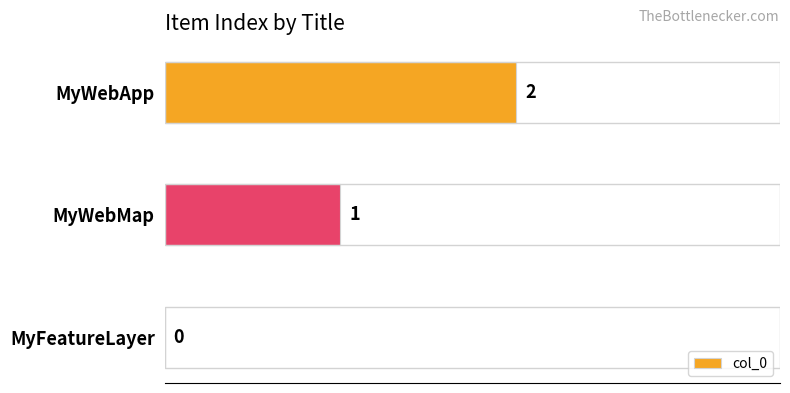

Where is the data nearest to the value 1?

MyWebMap